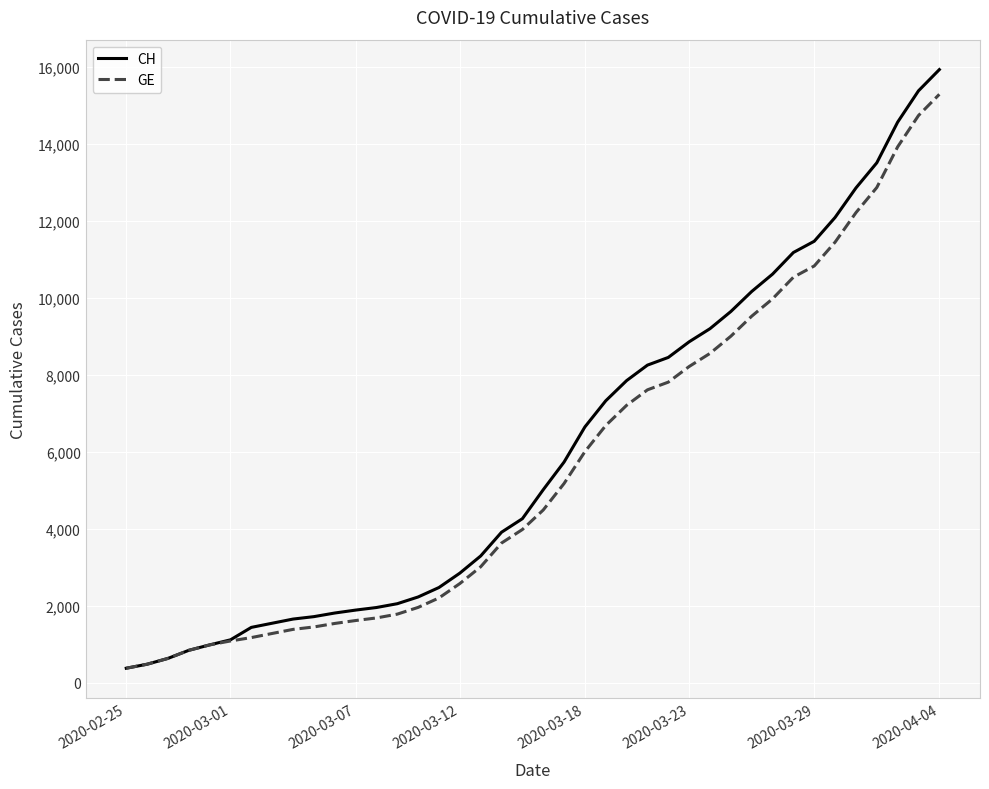

Which series has the widest spread of values?

CH